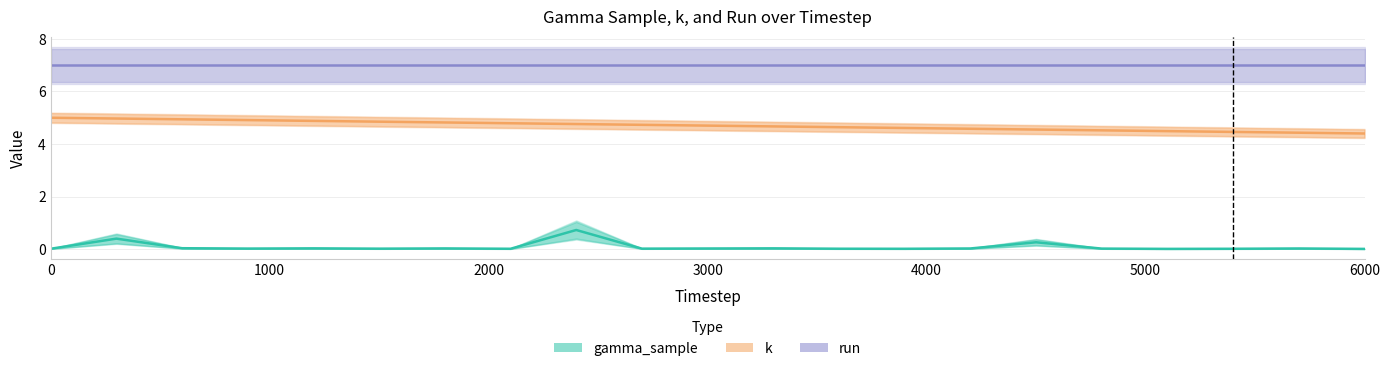

True or false: k and gamma_sample cross at least once.

False